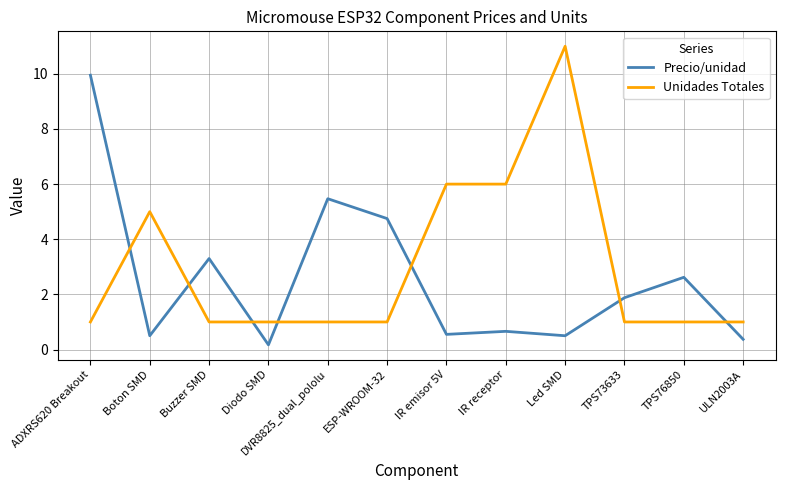

Does the chart have visible grid lines?

Yes